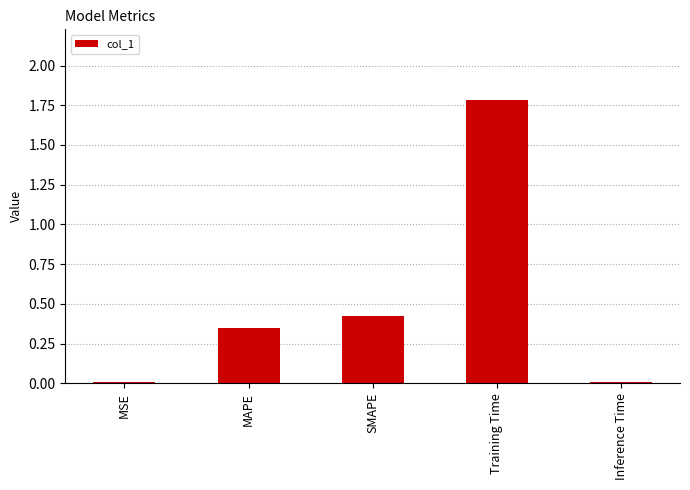

What is the approximate value at Training Time?

1.8